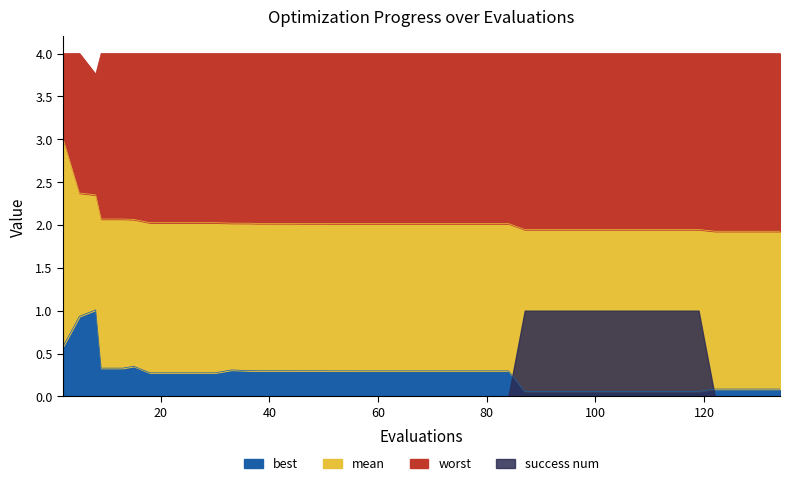

What is the sum of the worst values at 95 and 15?

8.0